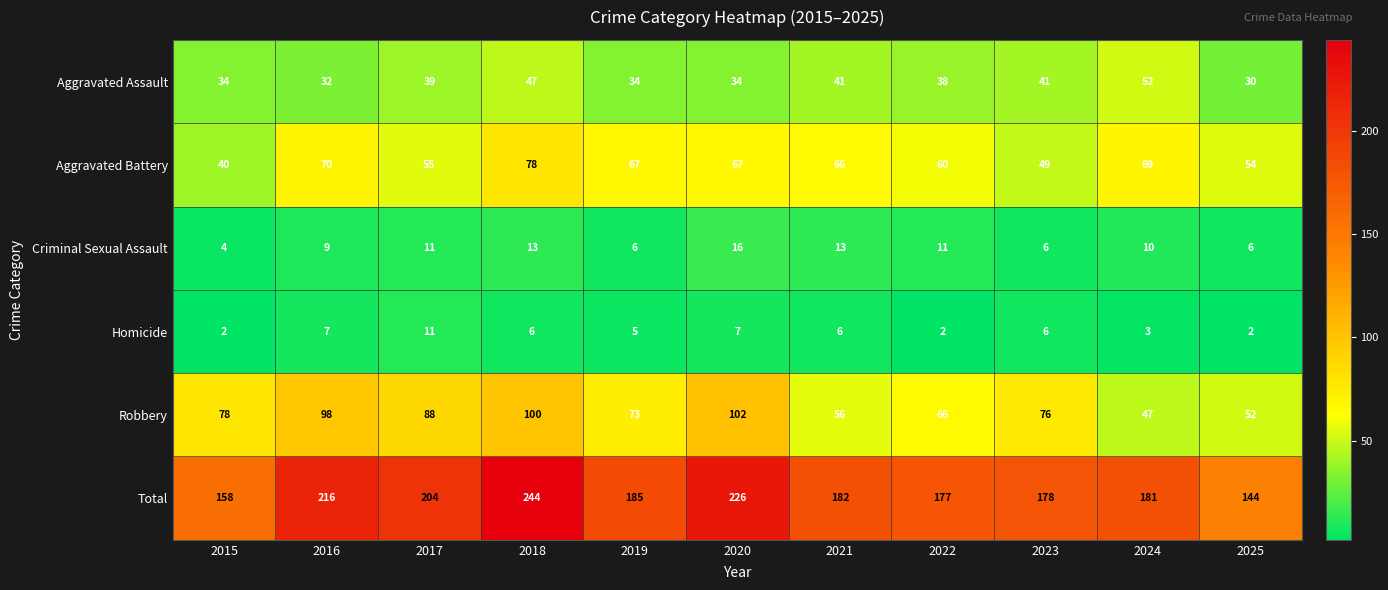

What is the greatest value displayed?

244